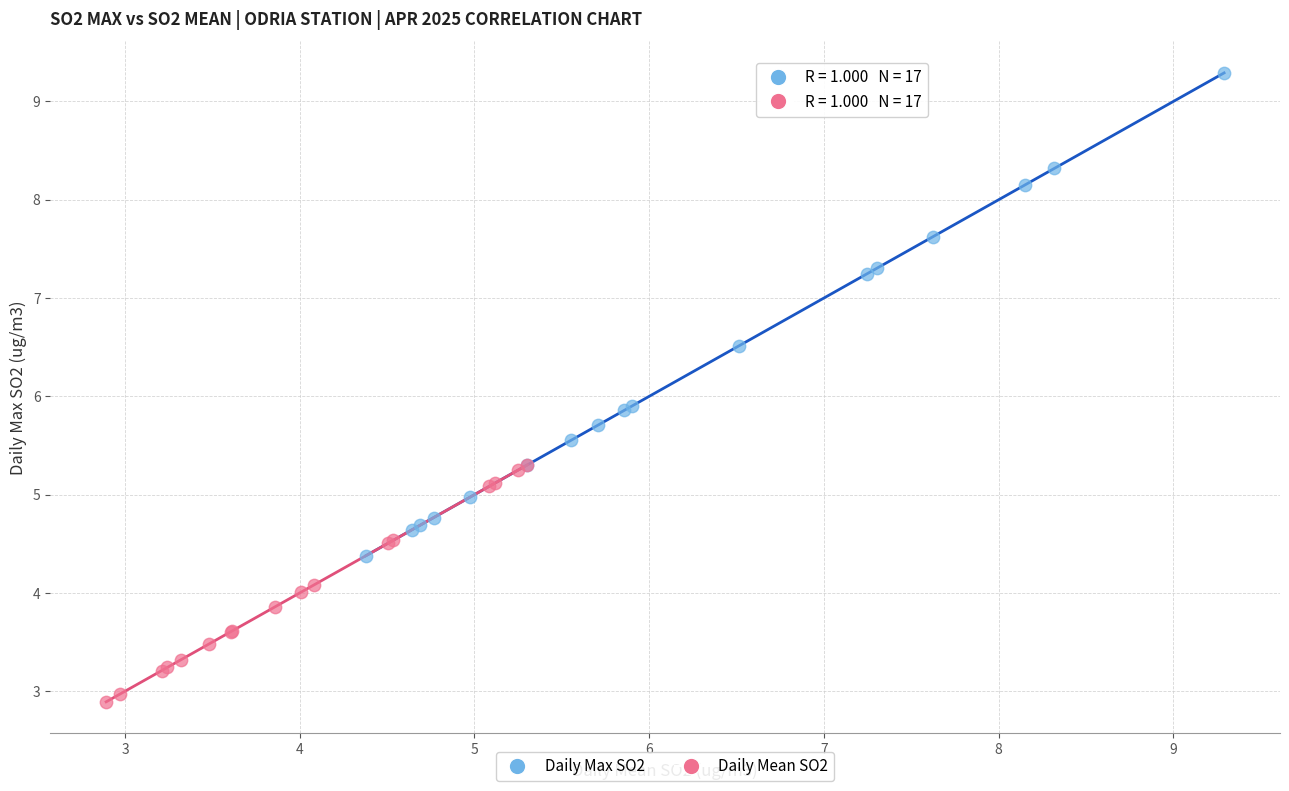

Which series has the largest Y range (max minus min)?

Daily Max SO2